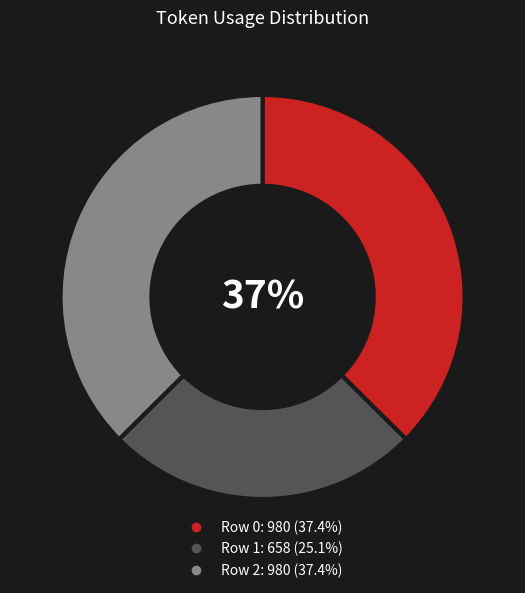

Do Row 1 and Row 2 together represent more than half of the pie?

Yes